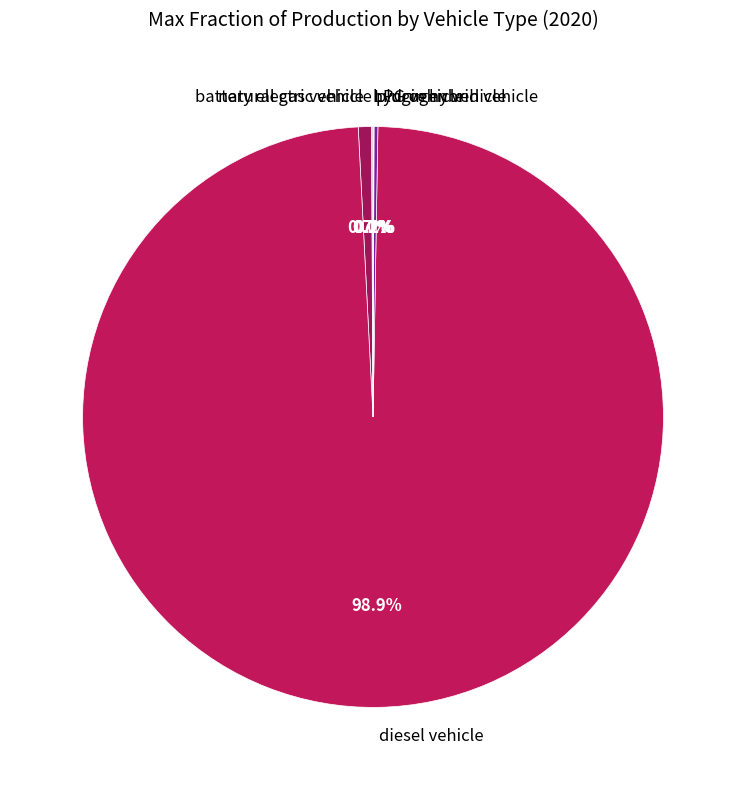

What is the majority slice?

diesel vehicle